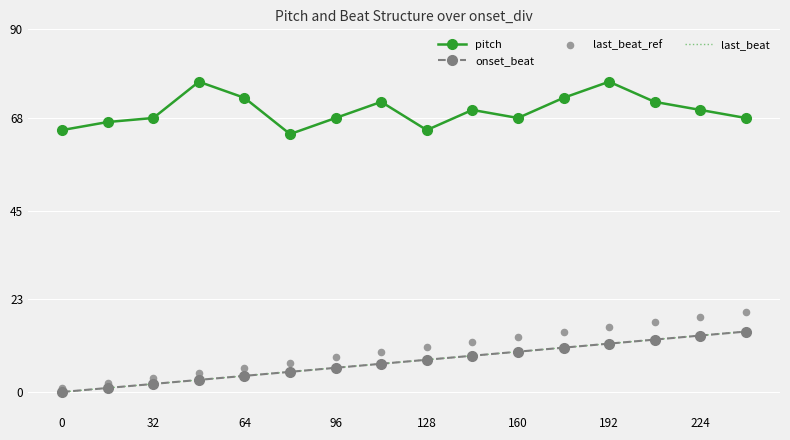

Which series has the largest Y range (max minus min)?

last_beat_ref